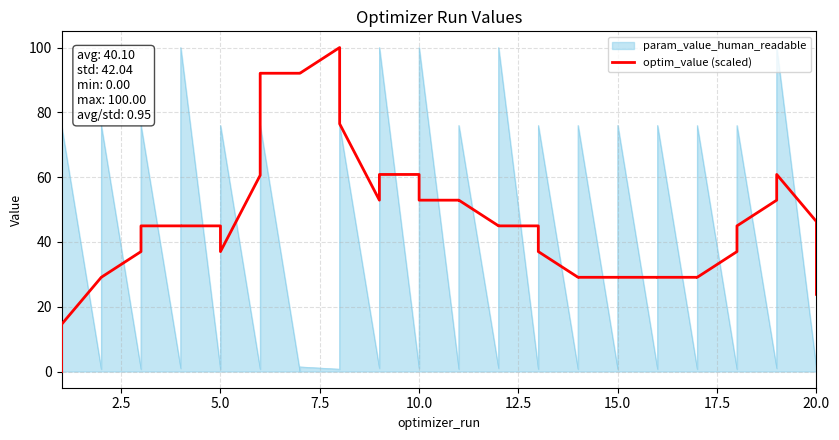

True or false: there are more than 0 points higher than both neighbors.

True